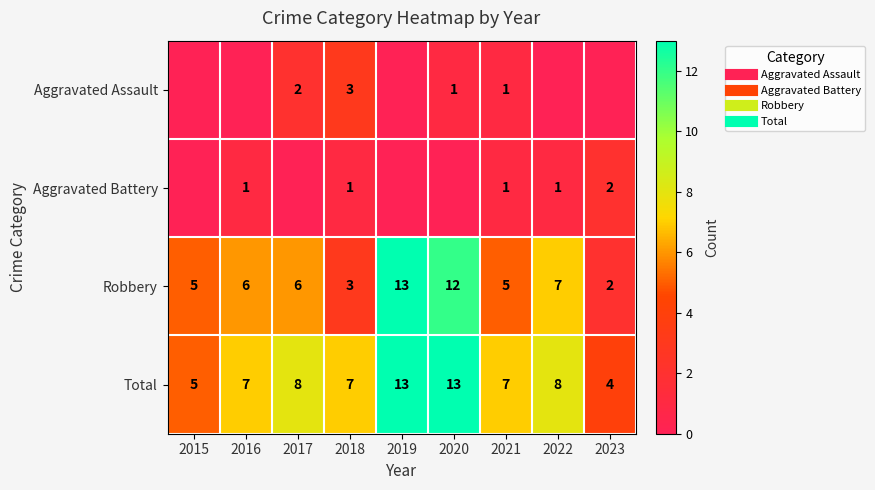

Rank the series at 2015 from lowest to highest value.

Aggravated Assault, Aggravated Battery, Robbery, Total